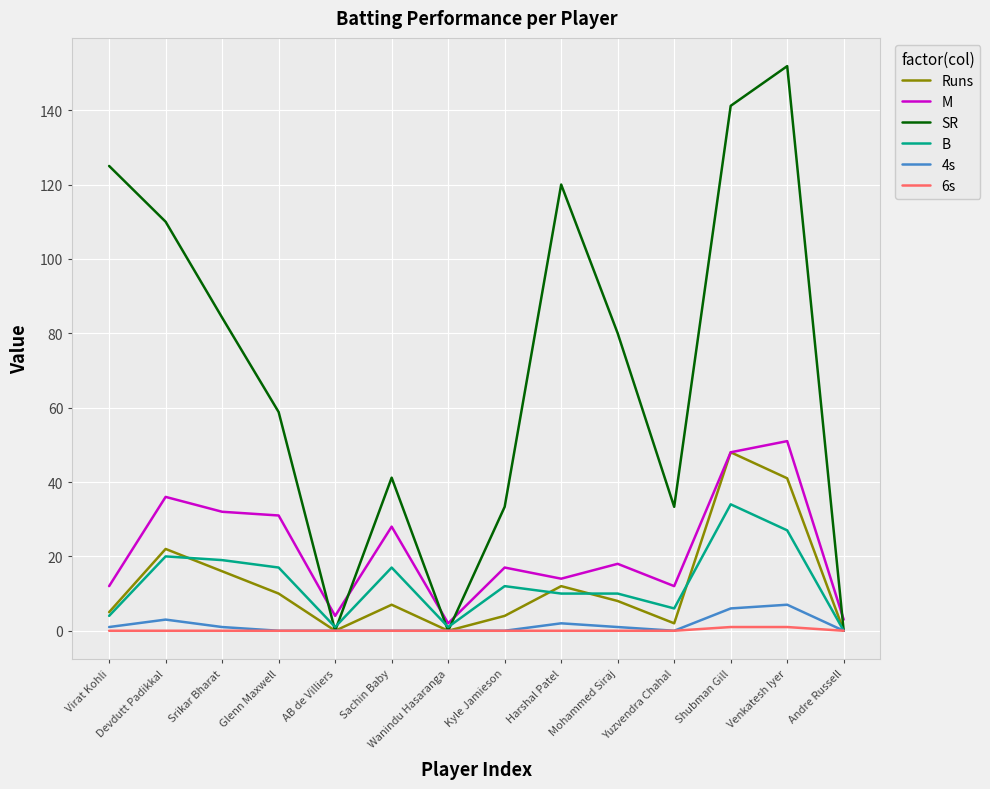

What is the average value of the 6s series?

0.1